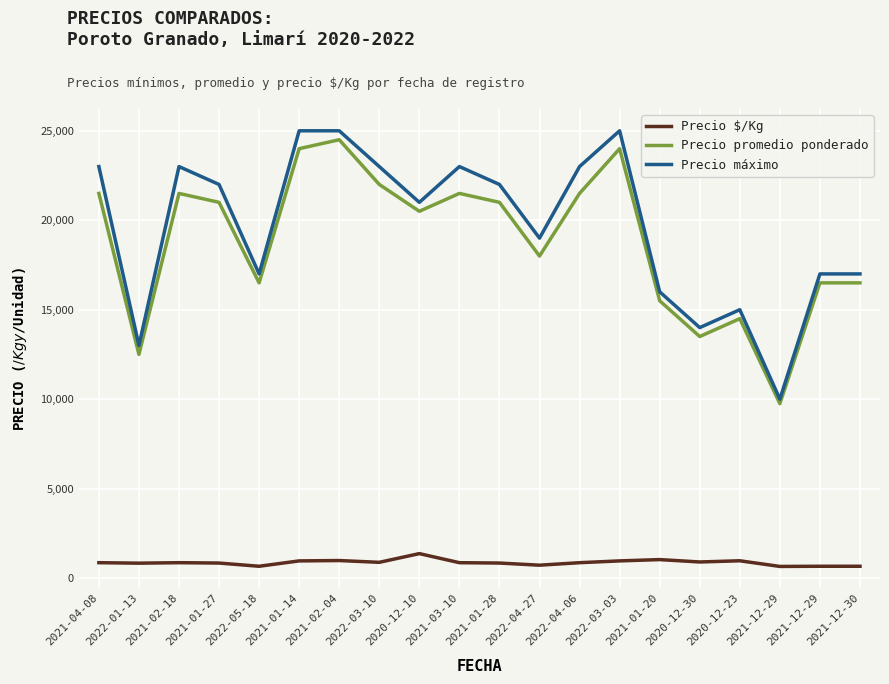

How many distinct data groups are displayed?

3